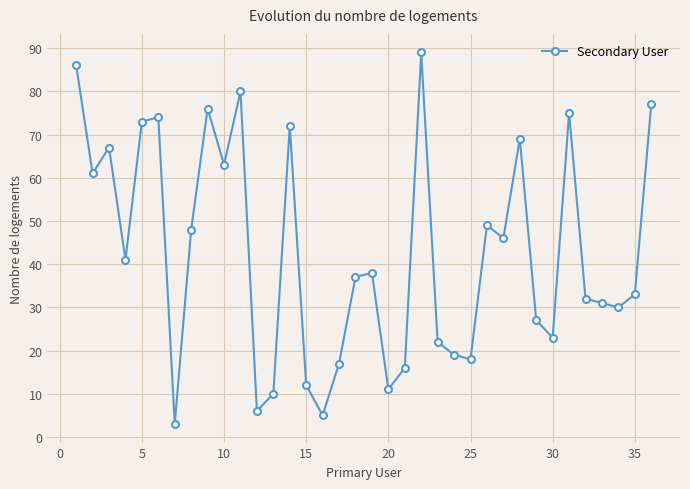

What is the average value?

43